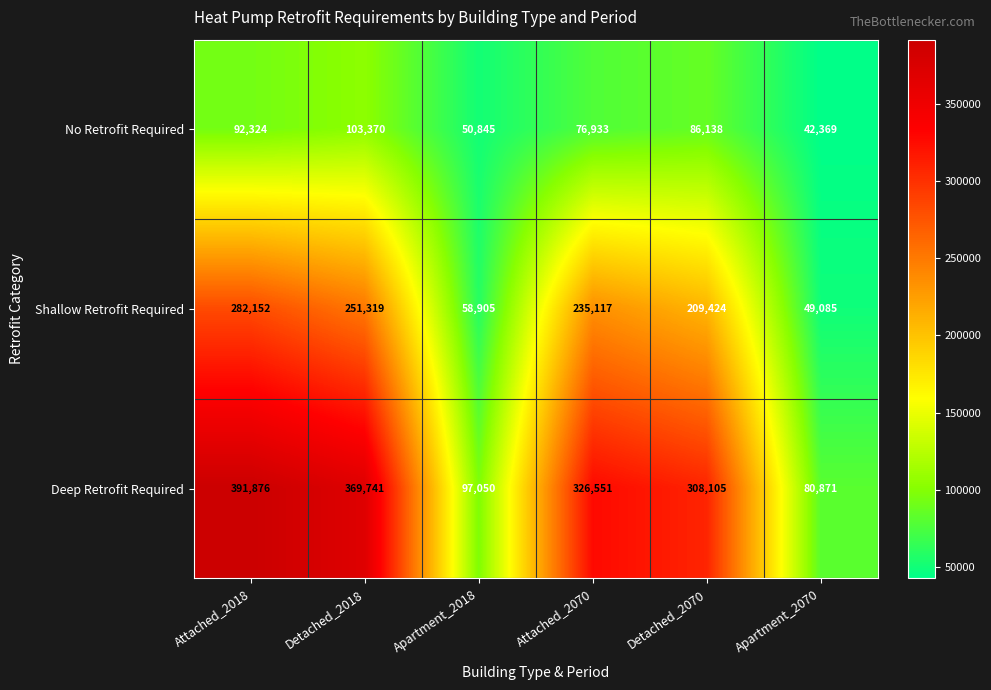

Read the No Retrofit Required value at Apartment_2070.

42369